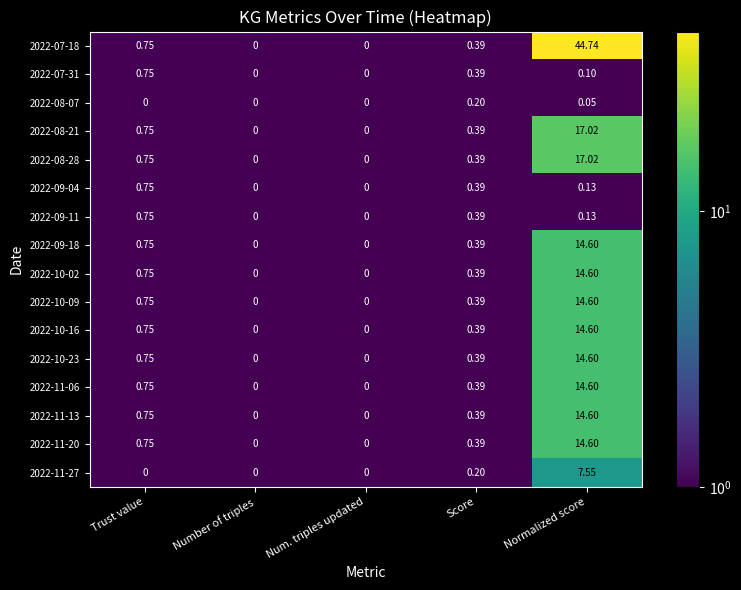

At which category is the sum across all series the highest?

Normalized score